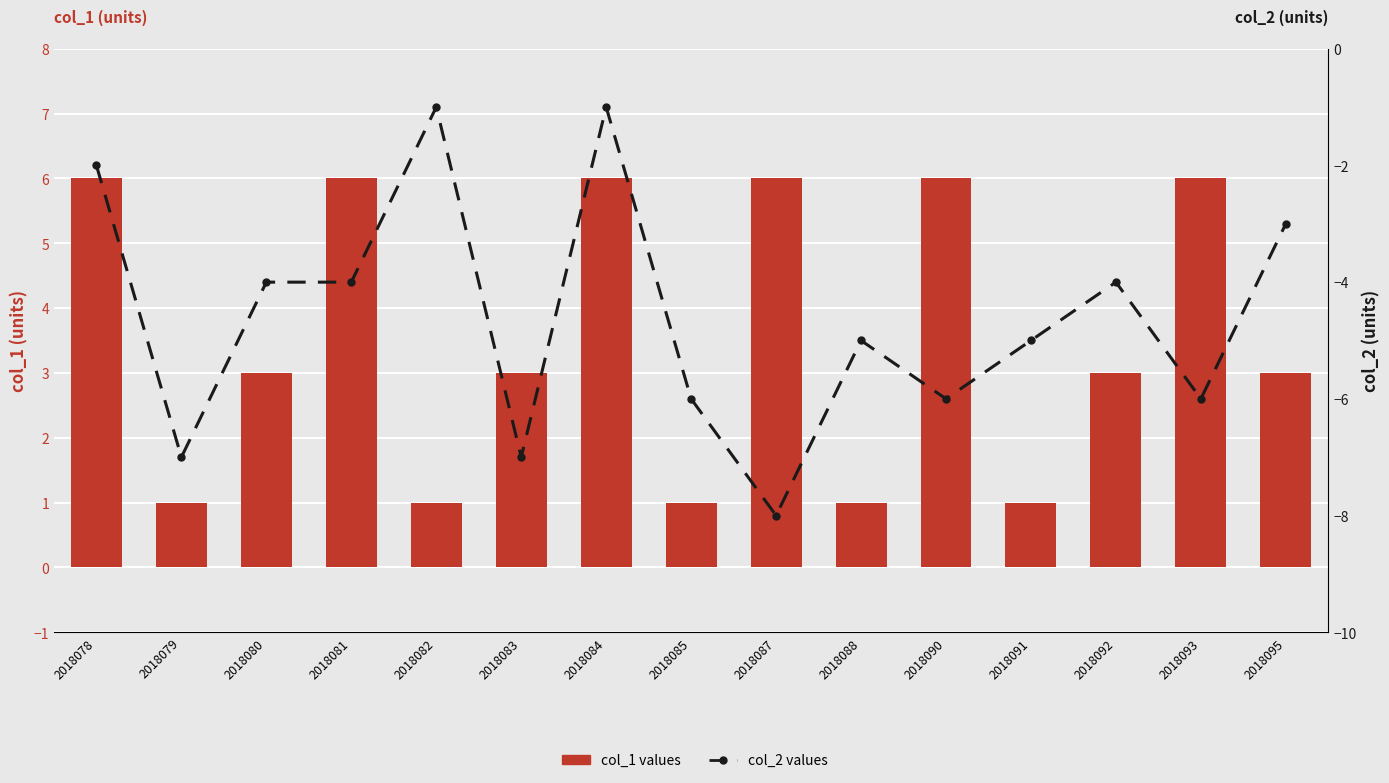

List the series in order of their overall mean, highest first.

col_1 values, col_2 values